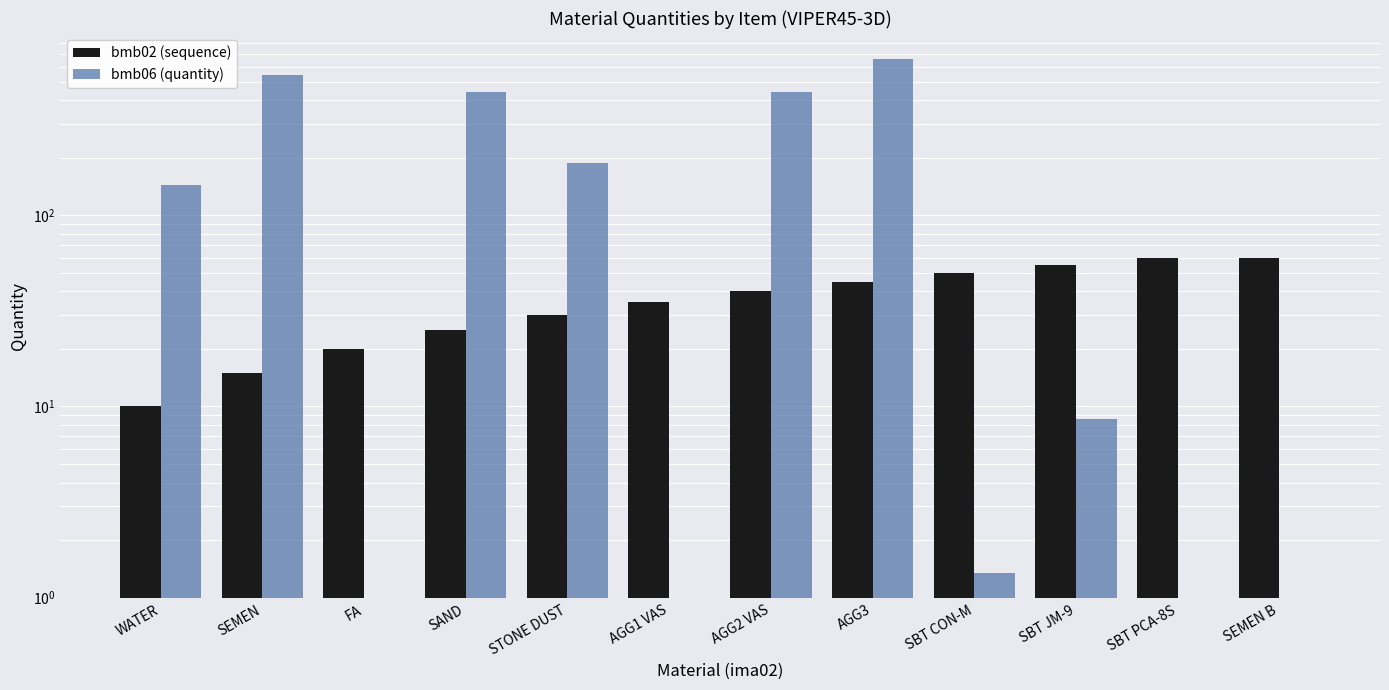

How many data points does each series have?

12